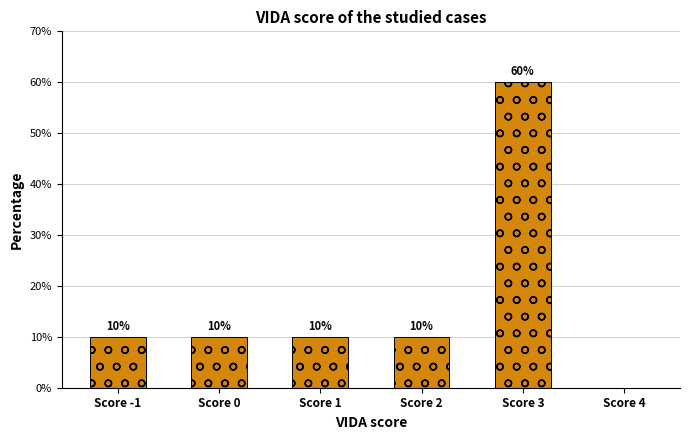

Are the bars grouped side by side (vs. stacked)?

No